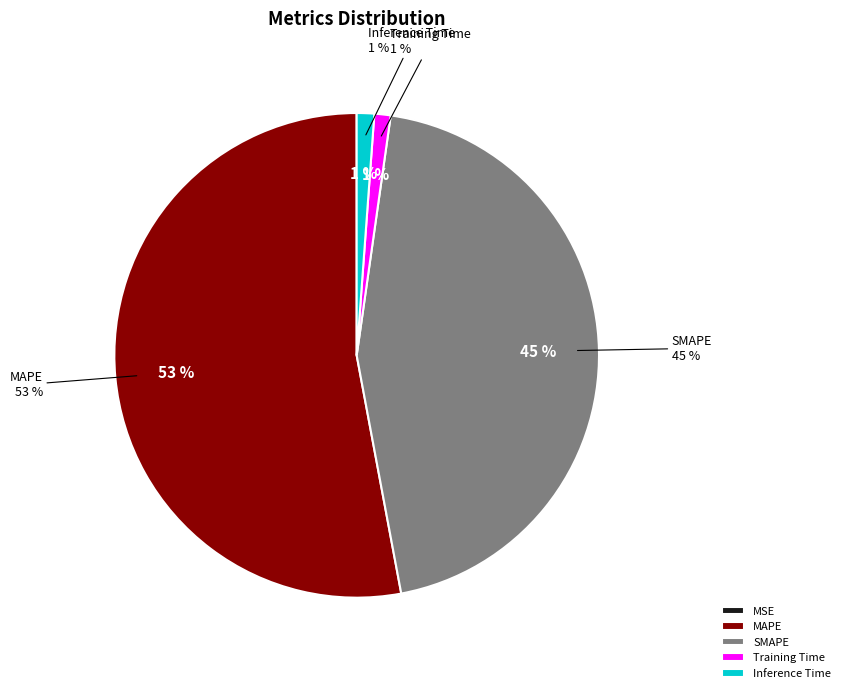

Which slice is the largest?

MAPE